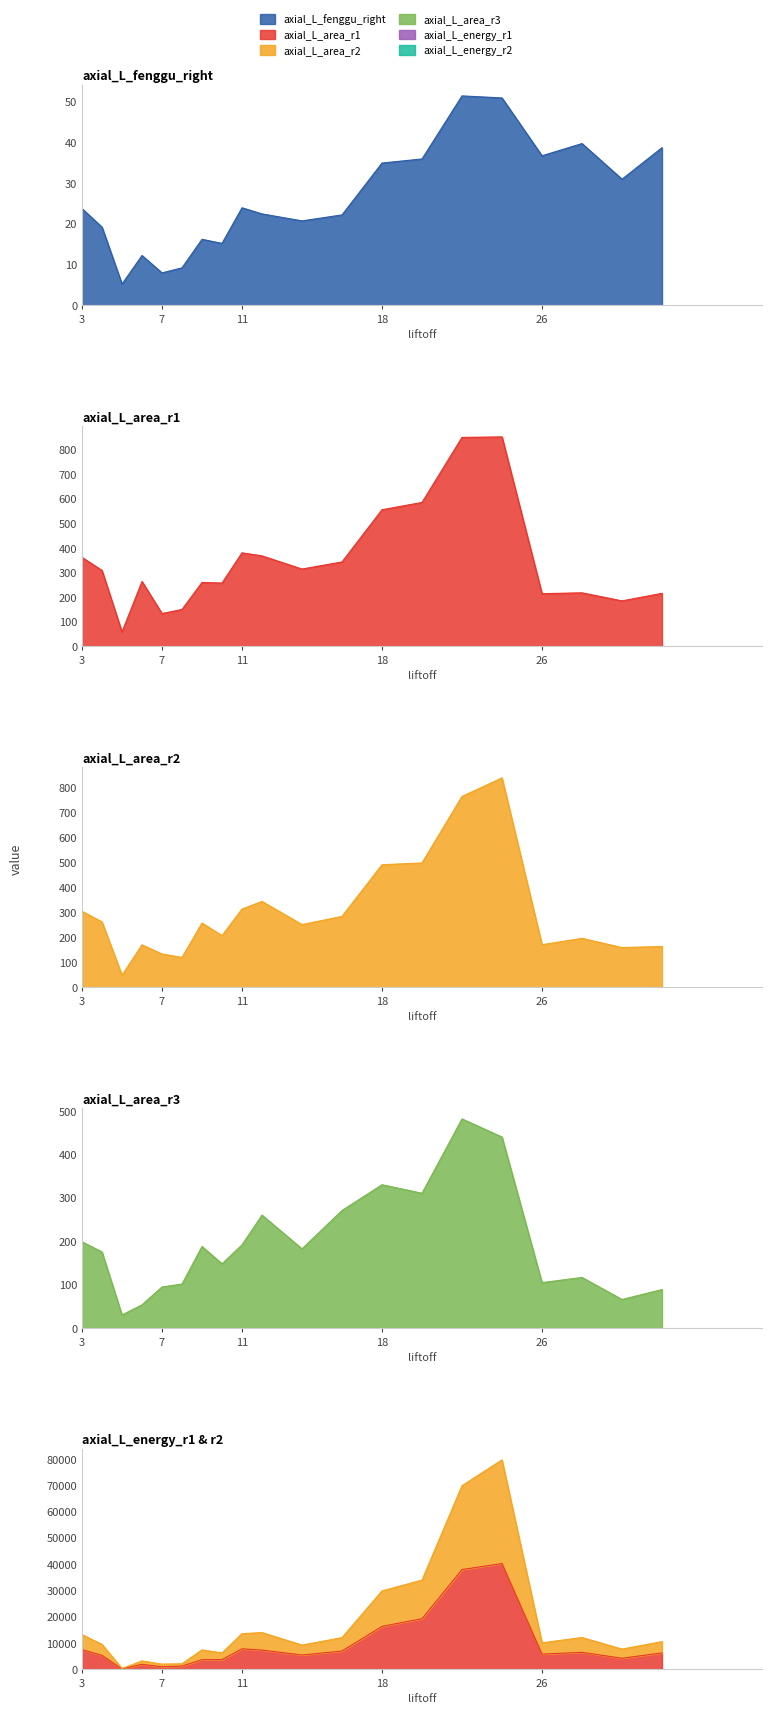

Rank the series by their maximum value, from lowest to highest.

axial_L_fenggu_right, axial_L_area_r3, axial_L_area_r2, axial_L_area_r1, axial_L_energy_r1, axial_L_energy_r2